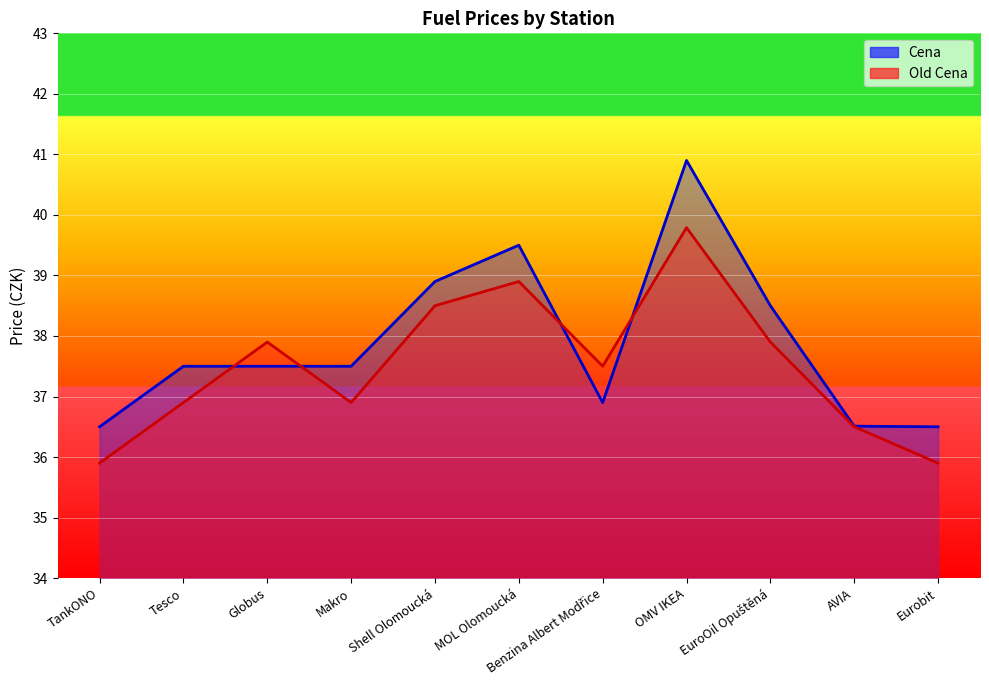

Which category has the highest value in the Cena series?

OMV IKEA